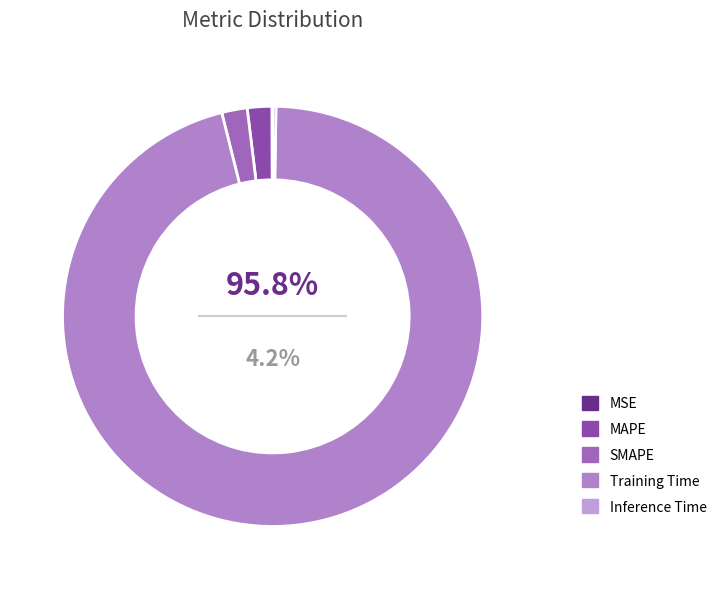

Rank the categories by value from highest to lowest.

Training Time, SMAPE, MAPE, Inference Time, MSE